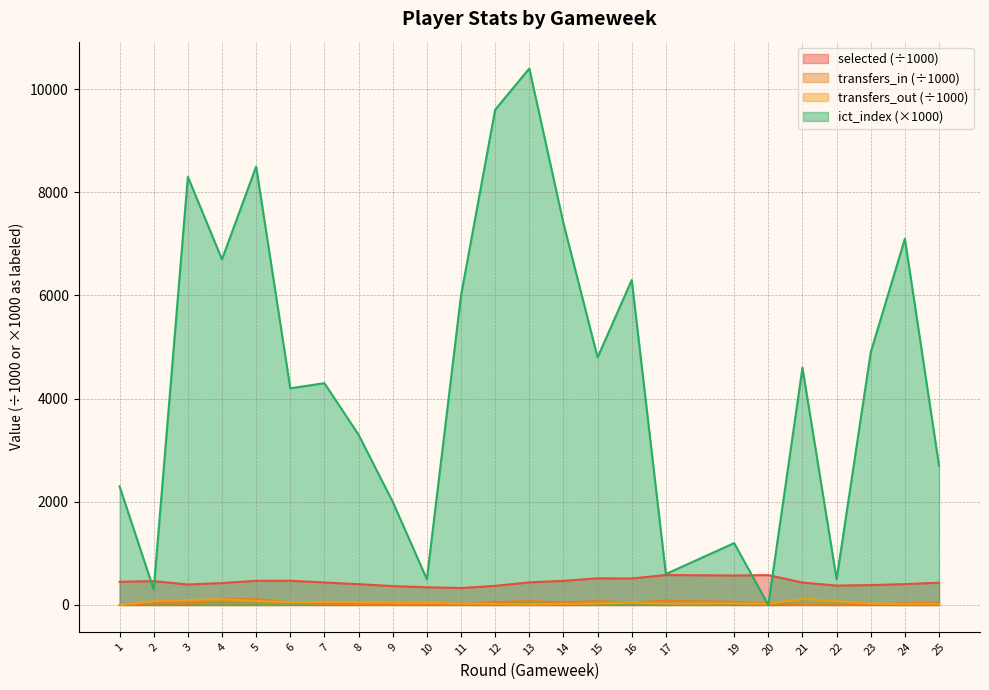

What is the spread (max minus min) of values at 24?

7081.7